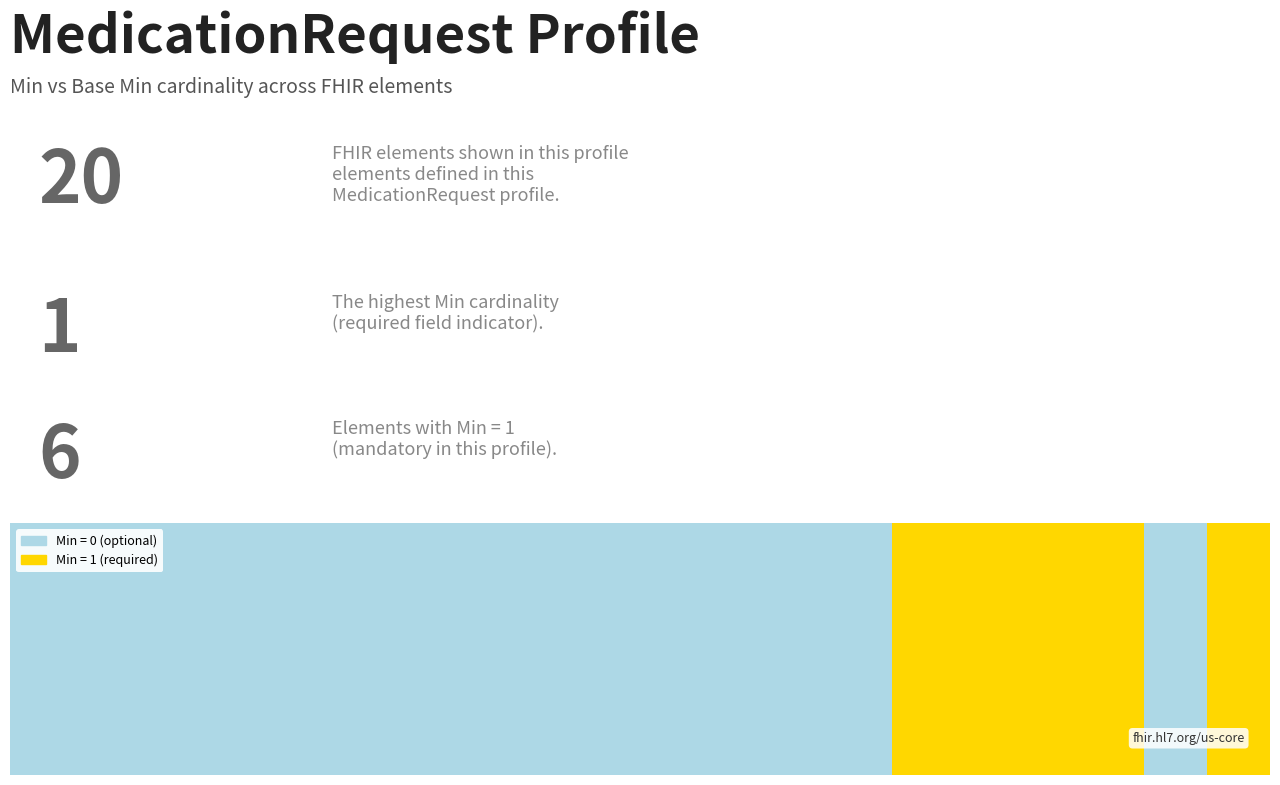

Reading left to right, list all the values displayed in this chart.

Min: MedicationRequest=0	MedicationRequest.id=0	MedicationRequest.meta=0	MedicationRequest.implicitRules=0	MedicationRequest.language=0	MedicationRequest.text=0	MedicationRequest.contained=0	MedicationRequest.extension=0	MedicationRequest.modifierExtension=0	MedicationRequest.identifier=0	MedicationRequest.status=0	MedicationRequest.statusReason=0	MedicationRequest.intent=0	MedicationRequest.category=0	MedicationRequest.priority=1	MedicationRequest.doNotPerform=1	MedicationRequest.reported[x]=1	MedicationRequest.medication[x]=1	MedicationRequest.subject=0	MedicationRequest.encounter=1
Base Min: MedicationRequest=0	MedicationRequest.id=0	MedicationRequest.meta=0	MedicationRequest.implicitRules=0	MedicationRequest.language=0	MedicationRequest.text=0	MedicationRequest.contained=0	MedicationRequest.extension=0	MedicationRequest.modifierExtension=0	MedicationRequest.identifier=0	MedicationRequest.status=0	MedicationRequest.statusReason=0	MedicationRequest.intent=0	MedicationRequest.category=0	MedicationRequest.priority=1	MedicationRequest.doNotPerform=1	MedicationRequest.reported[x]=1	MedicationRequest.medication[x]=1	MedicationRequest.subject=0	MedicationRequest.encounter=1